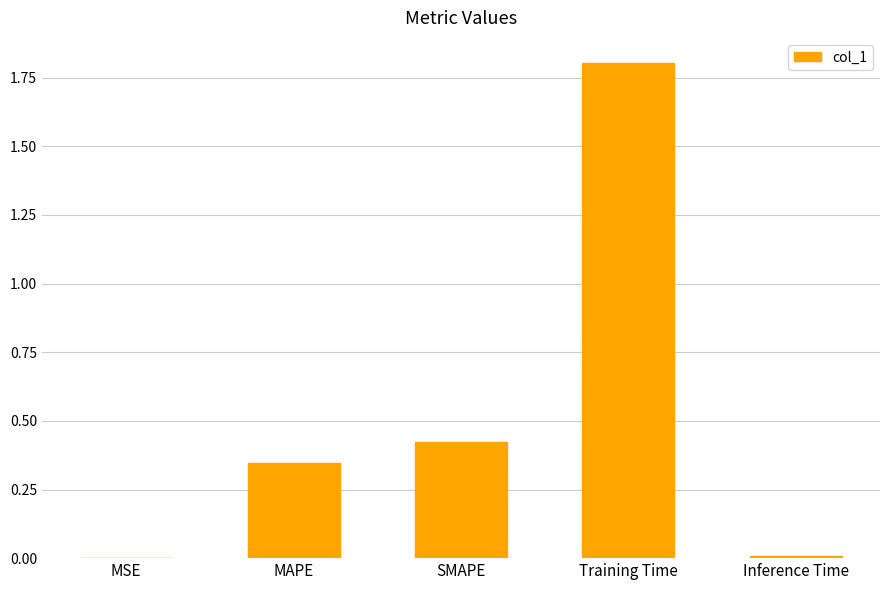

The value at Training Time is 2.7. True or false?

False